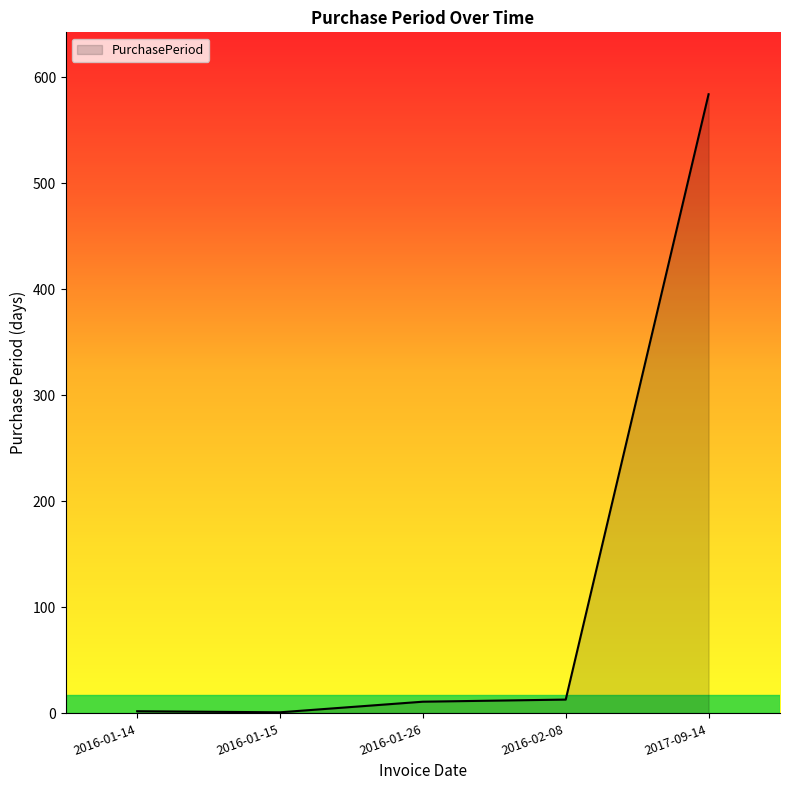

Approximately how many times larger is the value at 2017-09-14 compared to 2016-02-08?

44.9